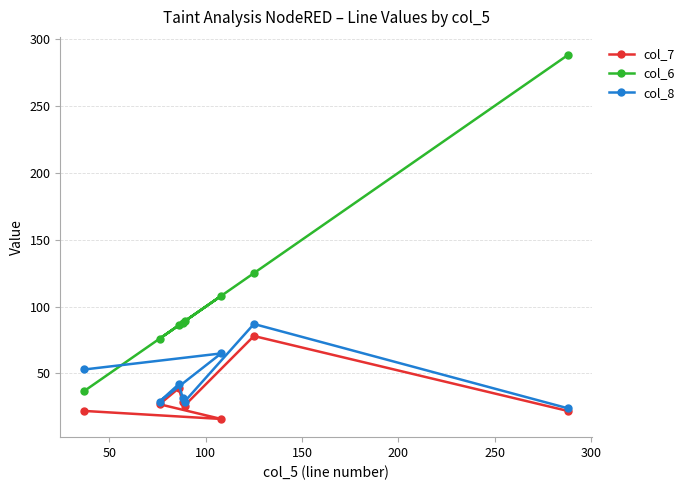

Which series has the widest spread of values?

col_6